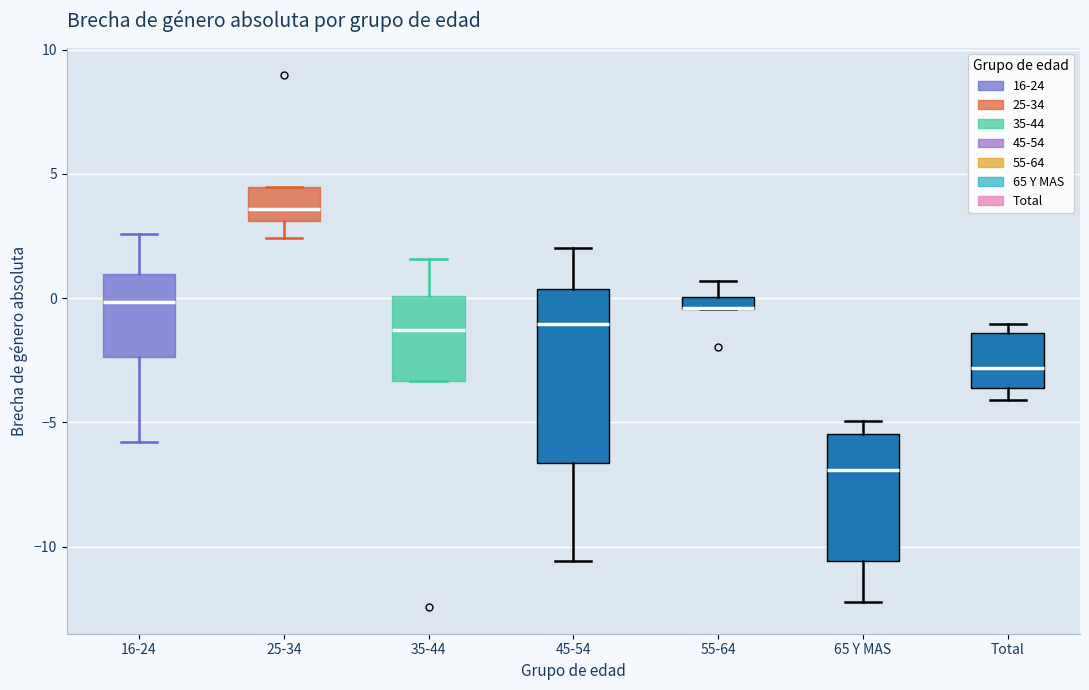

Comparing the boxes themselves (not the whiskers), which one is the tallest?

45-54